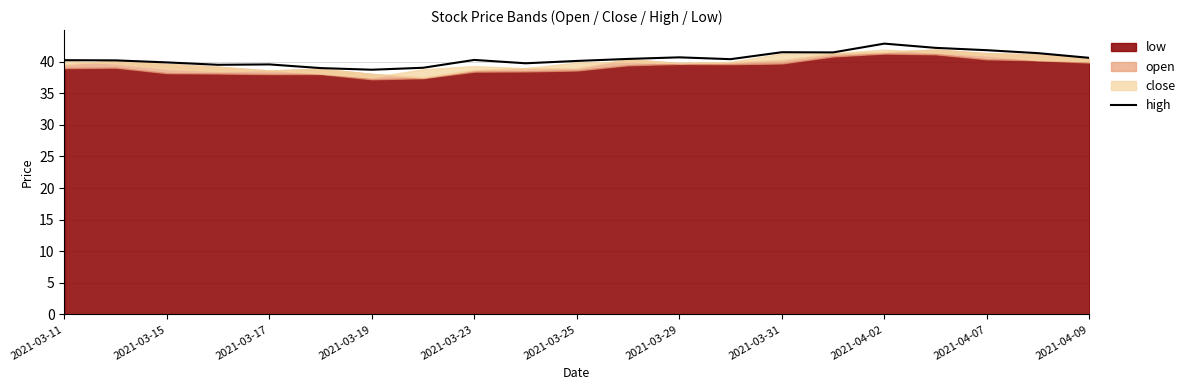

The value of high at 2021-03-15 is 39.9. True or false?

True